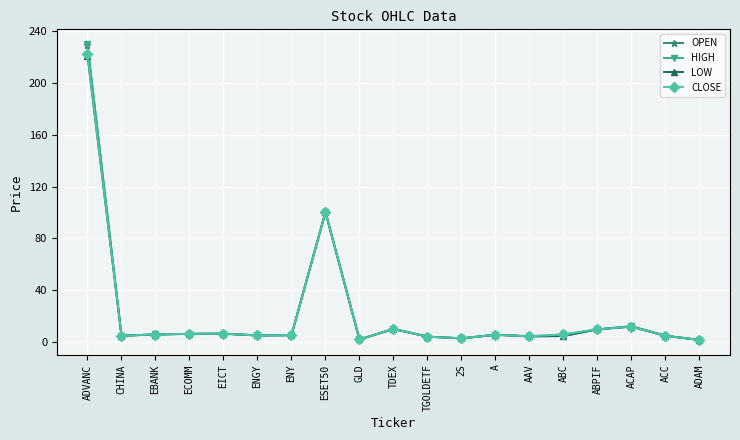

True or false: CLOSE has more than 1 points higher than both neighbors.

True